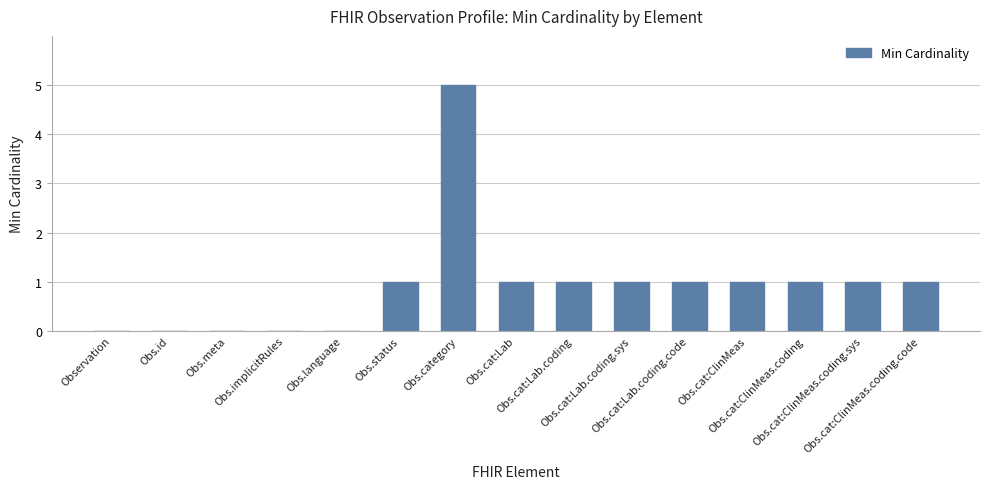

What is the difference between the values at Obs.cat:Lab.coding.sys and Obs.id?

1